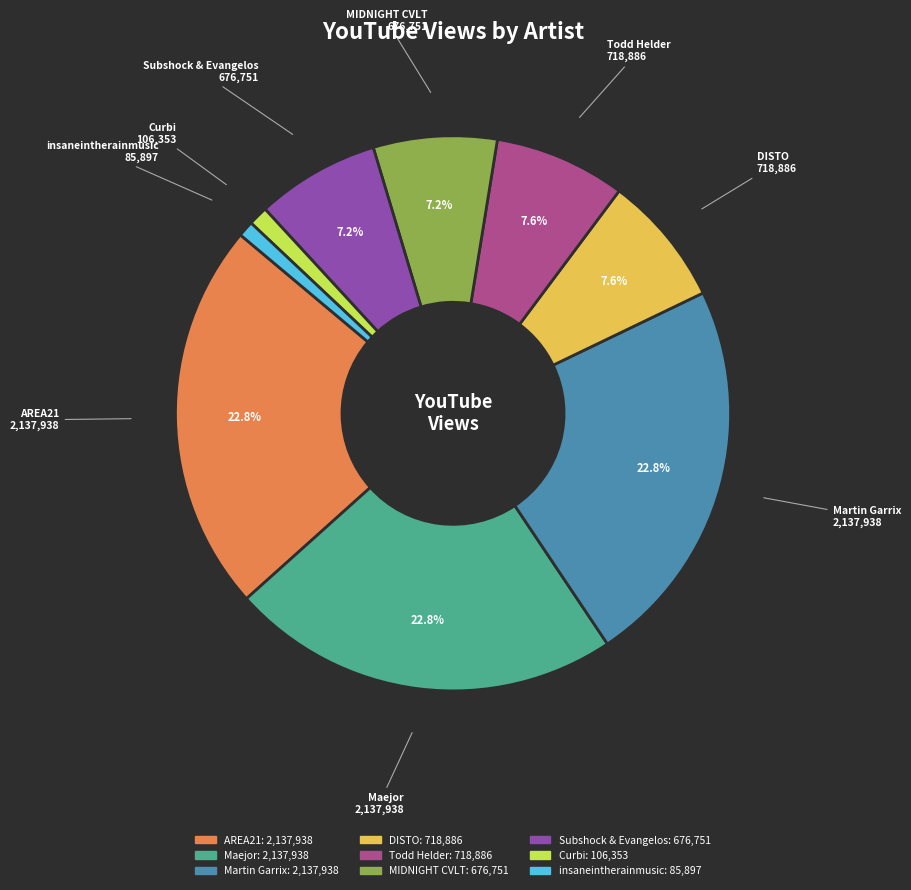

The Todd Helder slice represents 1% of the pie. True or false?

False